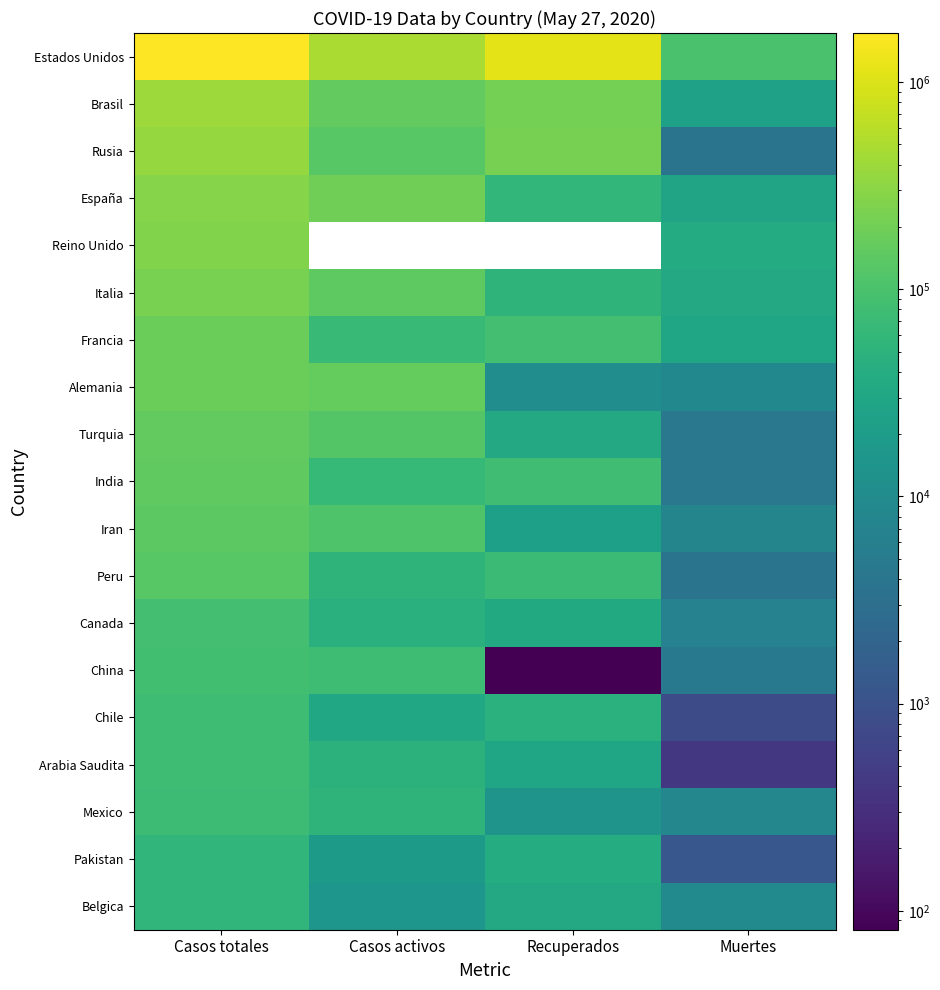

Which has a higher value, Muertes or Recuperados?

Recuperados